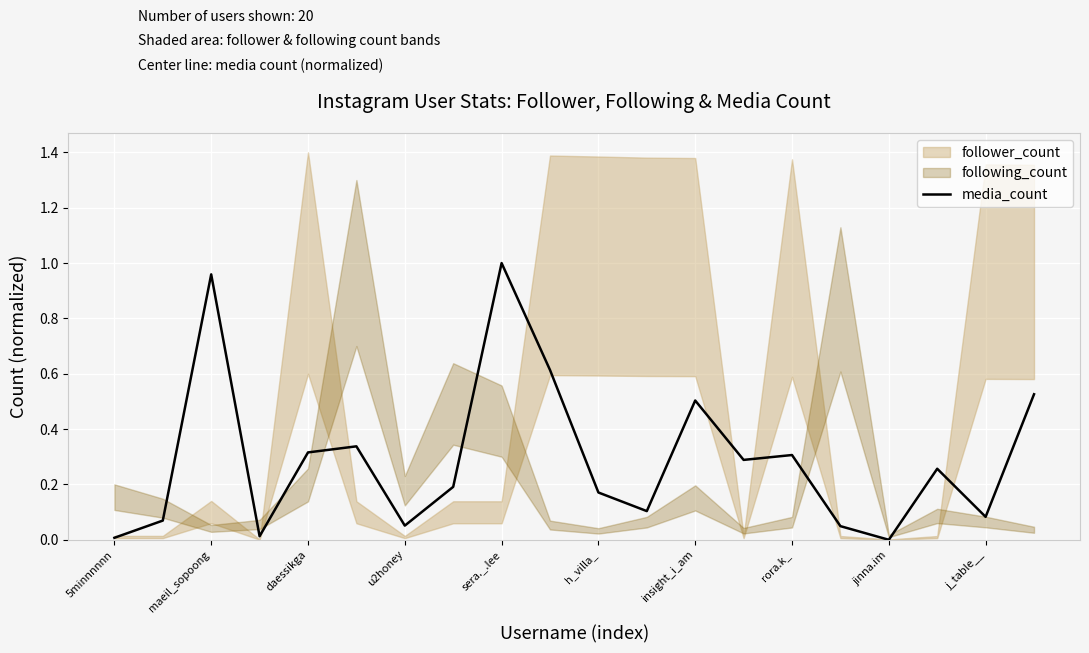

Which category has the highest value in the media_count series?

sera._.lee